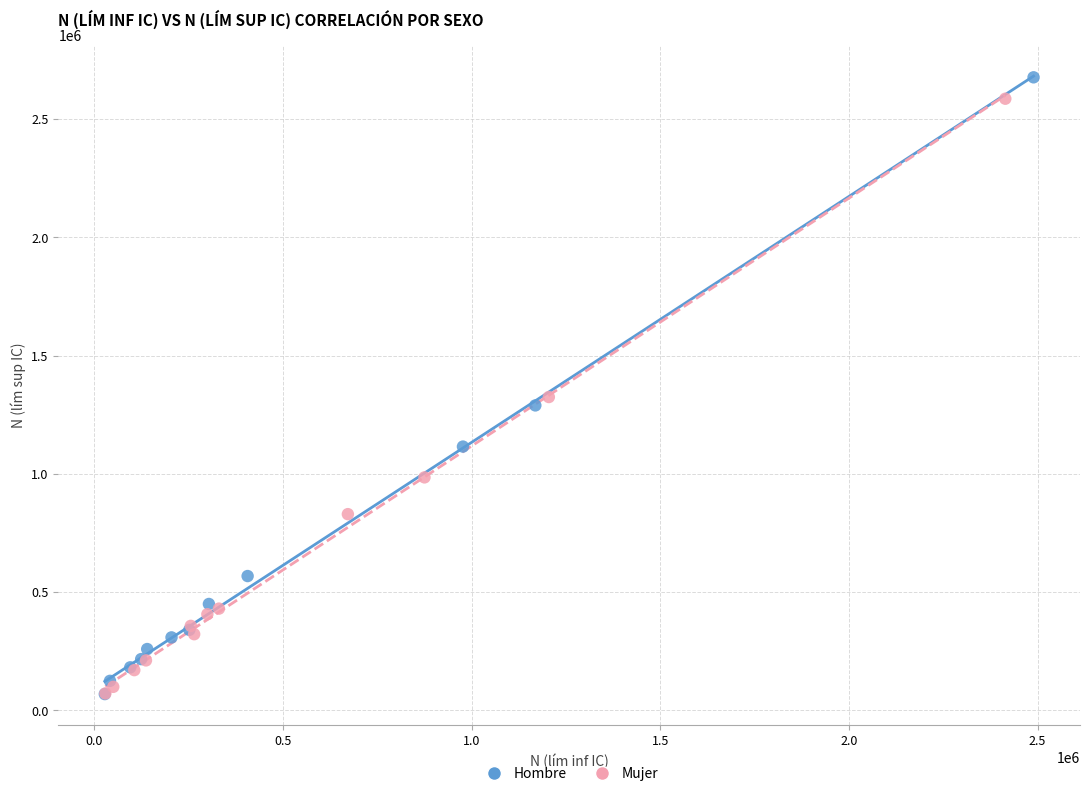

Which series has the widest spread of Y values?

Hombre